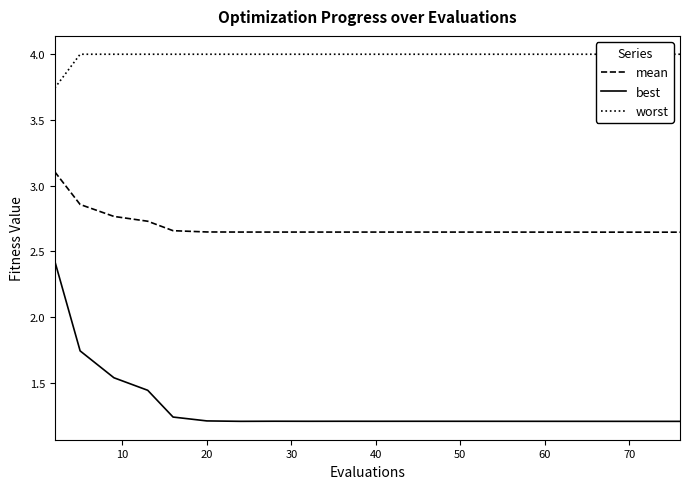

True or false: mean has more than 2 interior local peaks.

False